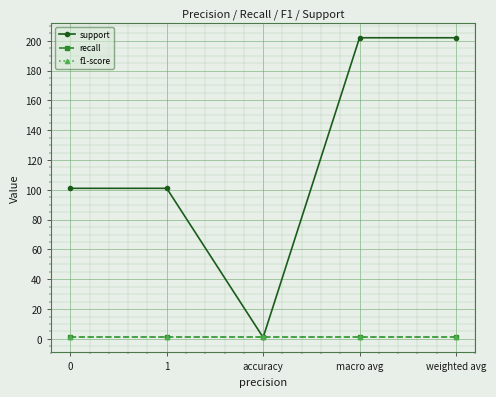

What is the sum of all support values?

607